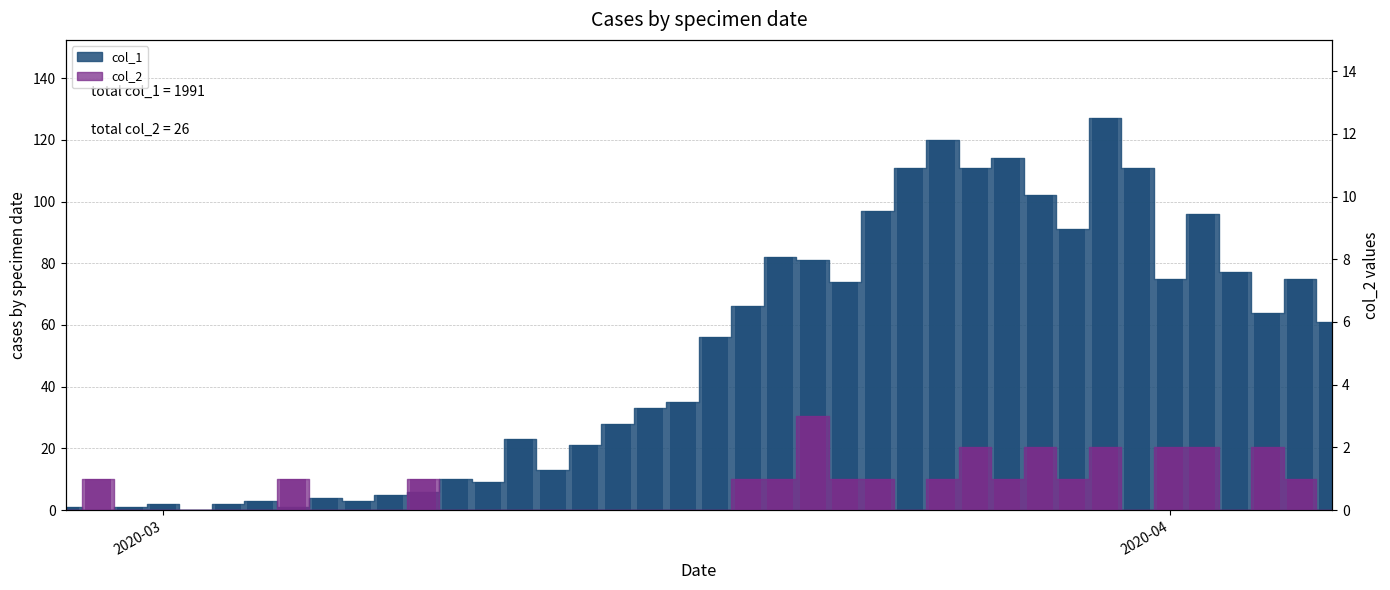

How many values in the col_1 series are below 56?

20